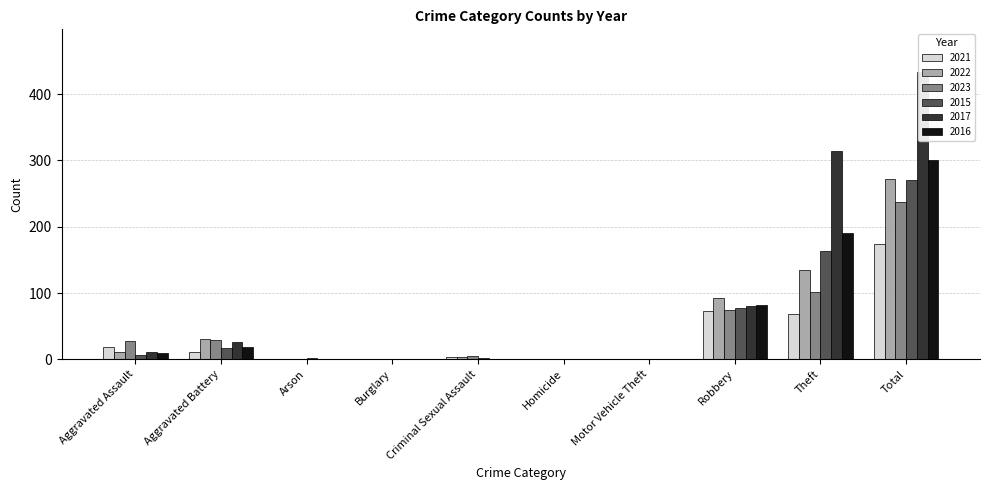

What is the difference between the highest and lowest values at Arson?

2